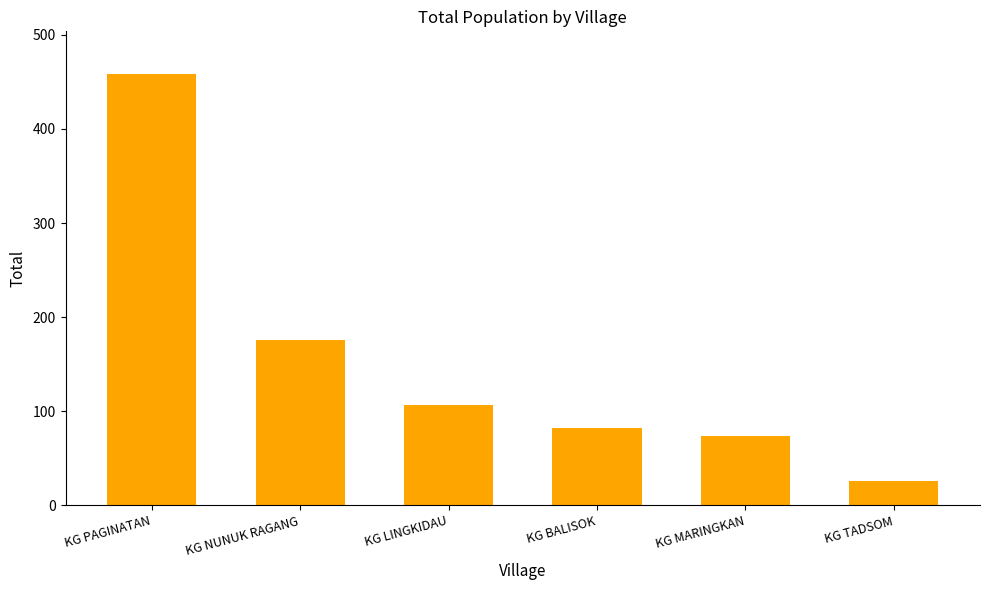

List the labels in order of value, largest first.

KG PAGINATAN, KG NUNUK RAGANG, KG LINGKIDAU, KG BALISOK, KG MARINGKAN, KG TADSOM